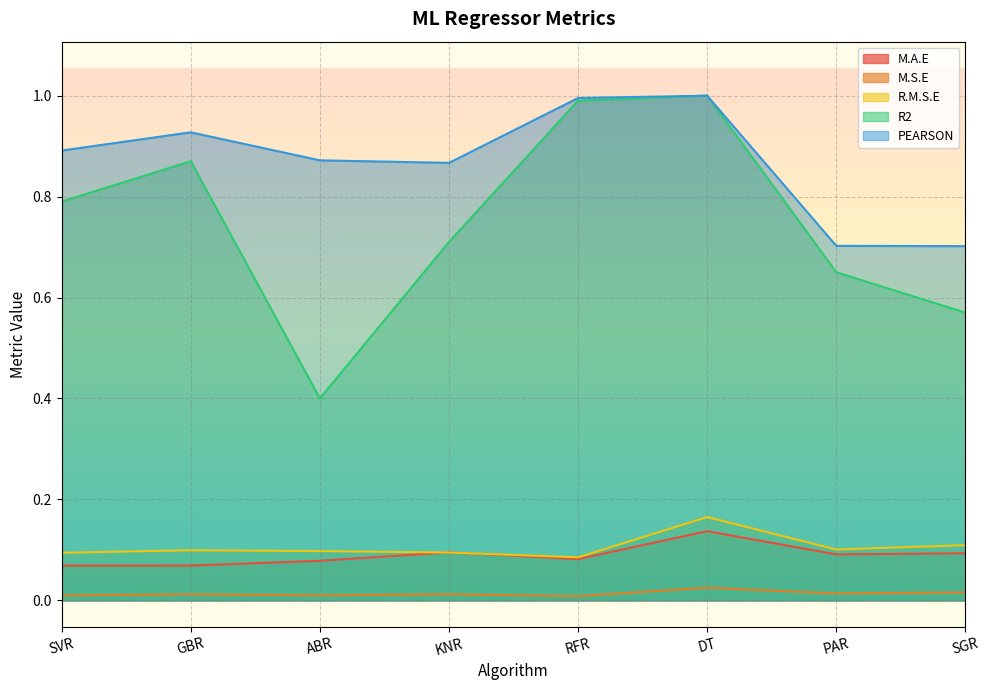

What is the average value of the R2 series?

0.7